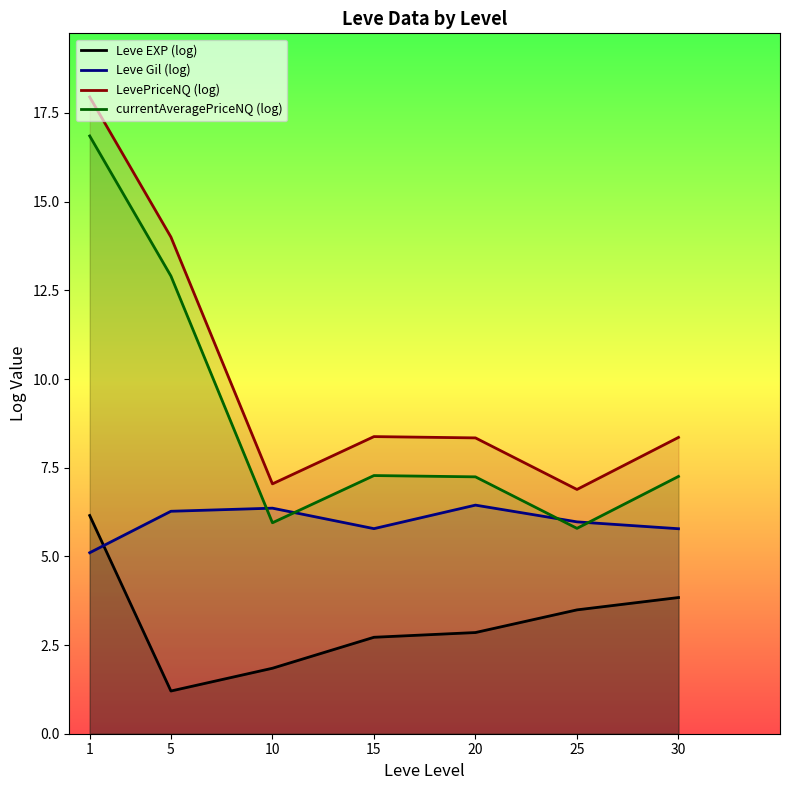

Reading left to right, extract all data points from this chart.

Leve EXP (log): 1=6.2	5=1.2	10=1.8	15=2.7	20=2.9	25=3.5	30=3.8
Leve Gil (log): 1=5.1	5=6.3	10=6.4	15=5.8	20=6.4	25=6.0	30=5.8
LevePriceNQ (log): 1=18.0	5=14.0	10=7.0	15=8.4	20=8.3	25=6.9	30=8.4
currentAveragePriceNQ (log): 1=16.9	5=12.9	10=5.9	15=7.3	20=7.2	25=5.8	30=7.3